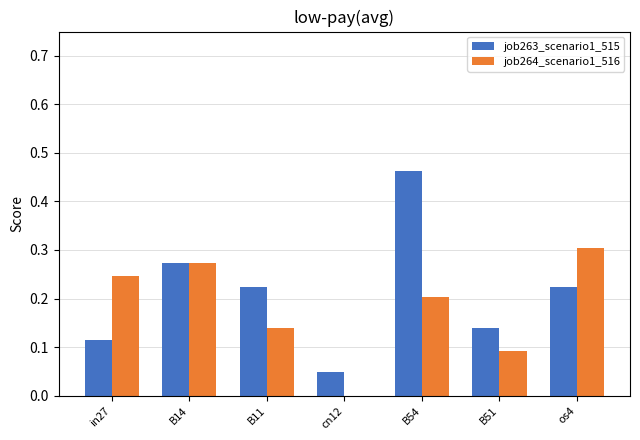

The value of job263_scenario1_515 at B11 is 0.2. True or false?

True